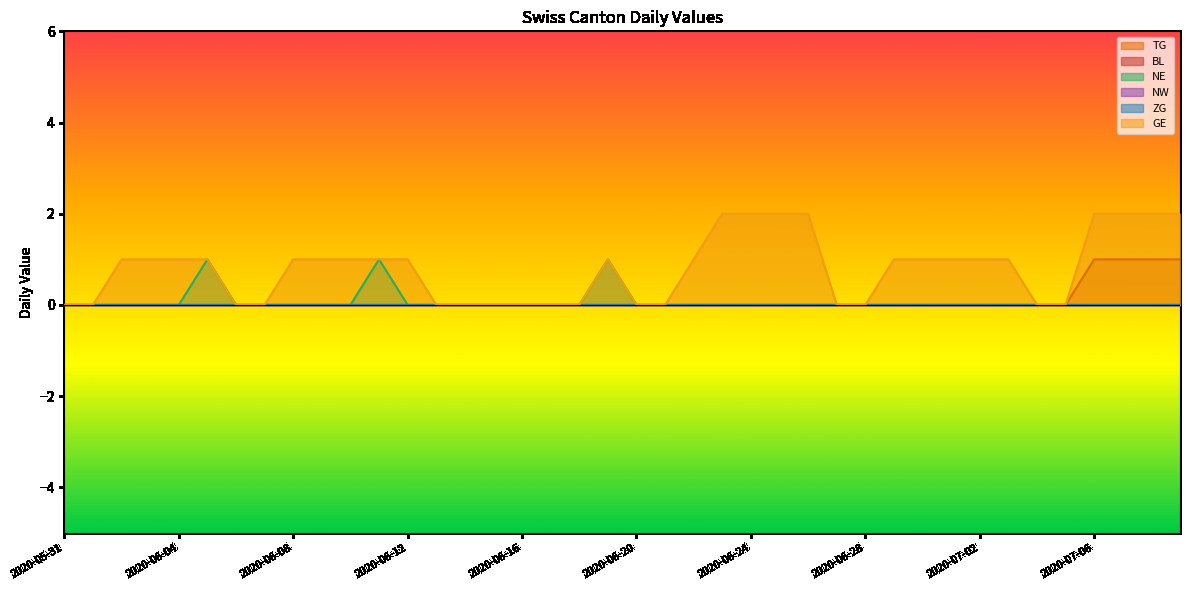

Does the chart display data point markers on the line(s)?

No